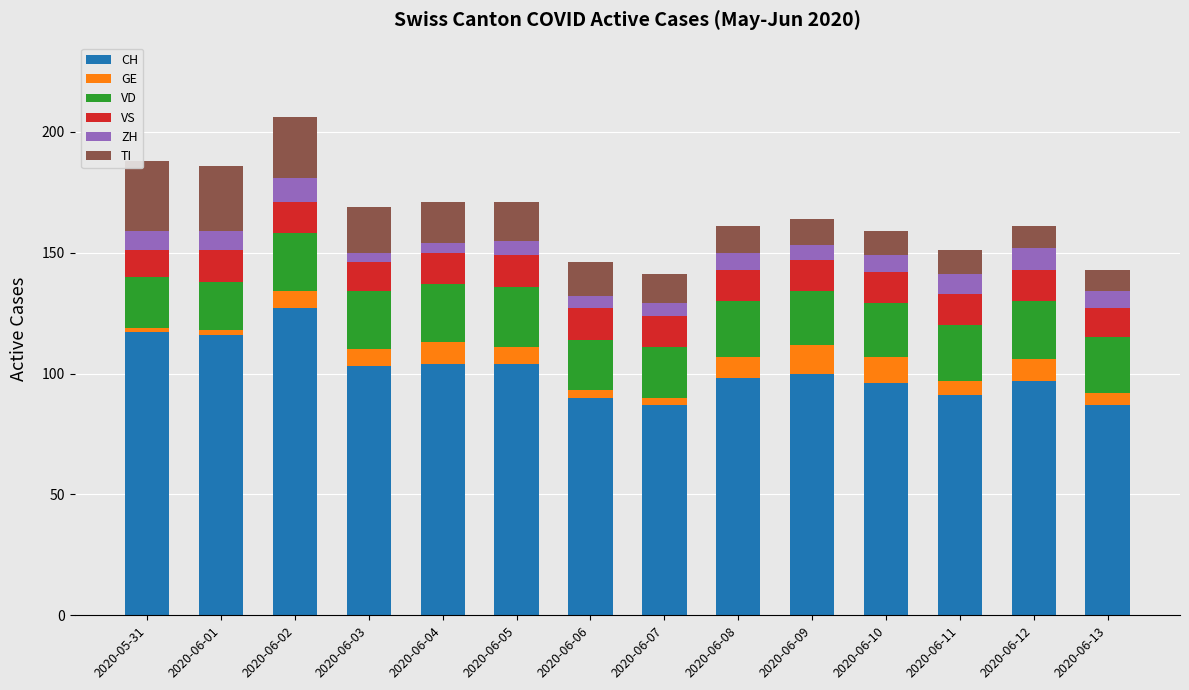

What are all the series names shown in the legend?

CH, GE, VD, VS, ZH, TI